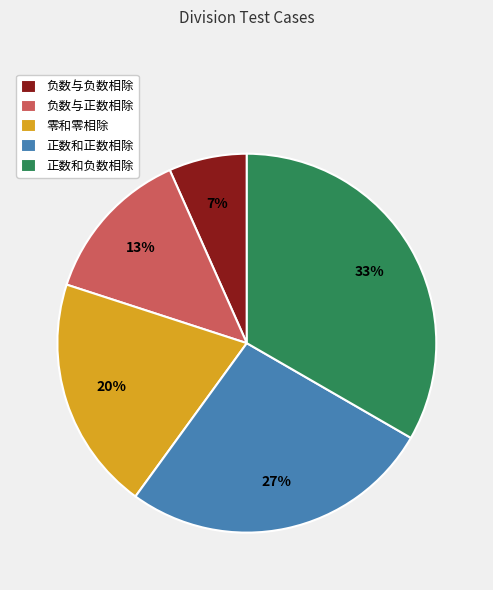

True or false: 负数与正数相除 accounts for 22% of the total.

False